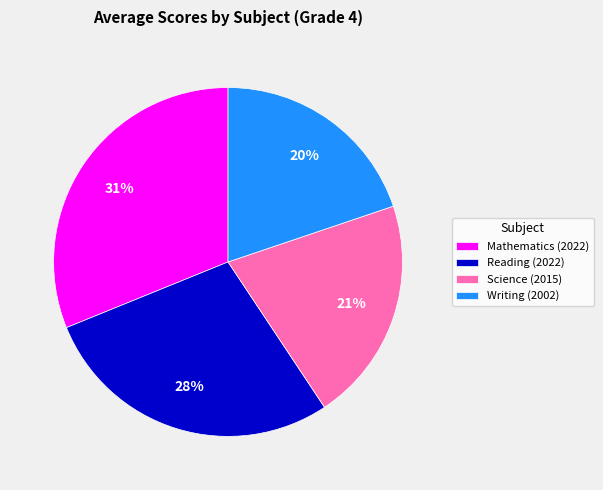

Is the sum of Science (2015) and Mathematics (2022) greater than half?

Yes